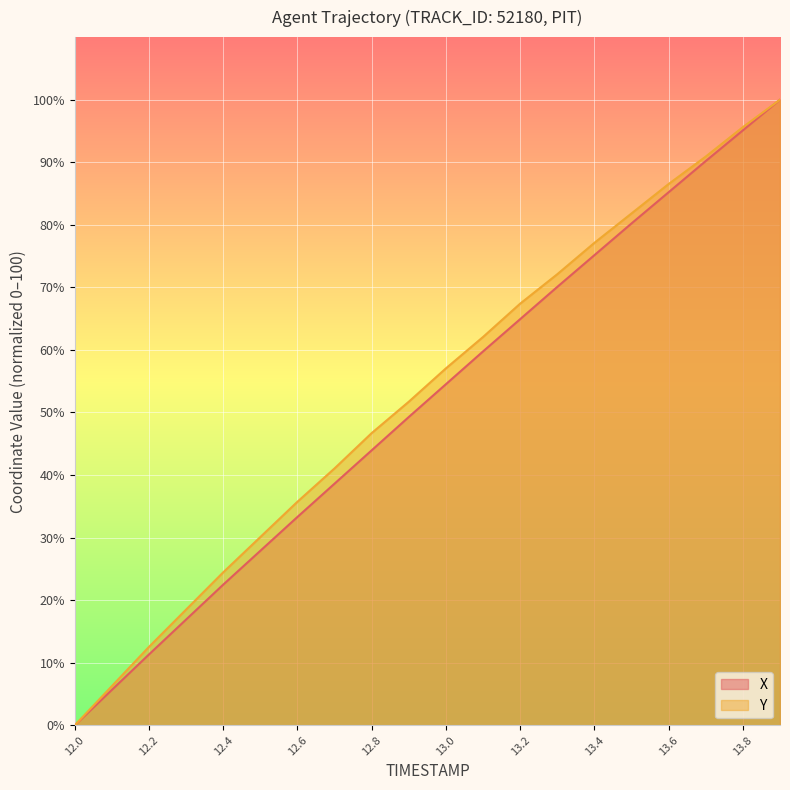

What is the sum of all X values?

1024.6